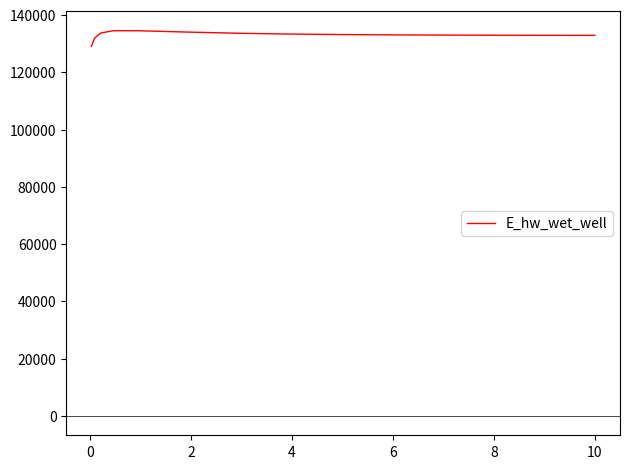

Does the chart have visible grid lines?

No